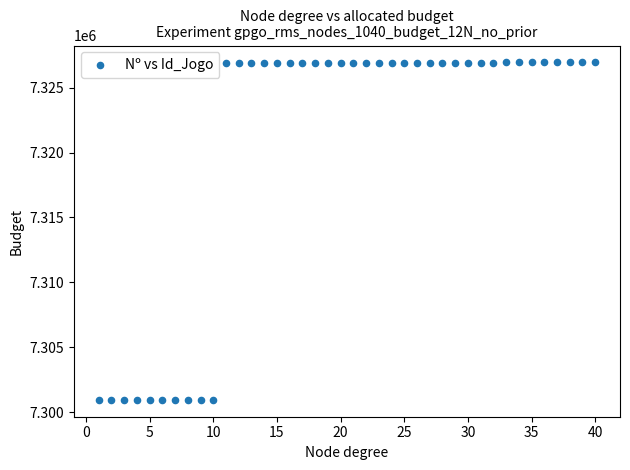

What is the range of X values (max minus min)?

39